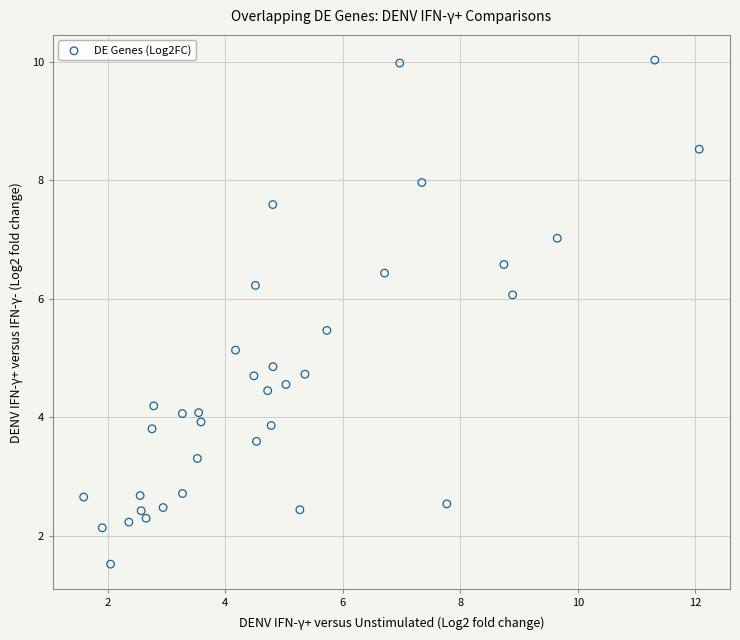

What is the range of X values (max minus min)?

10.5